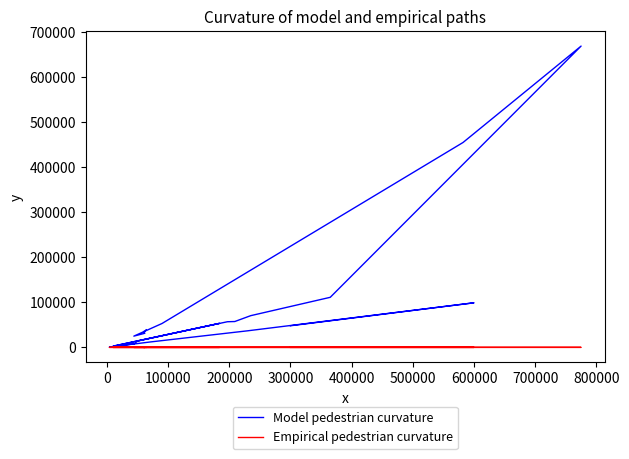

True or false: col_8 and col_6 intersect in this chart.

False